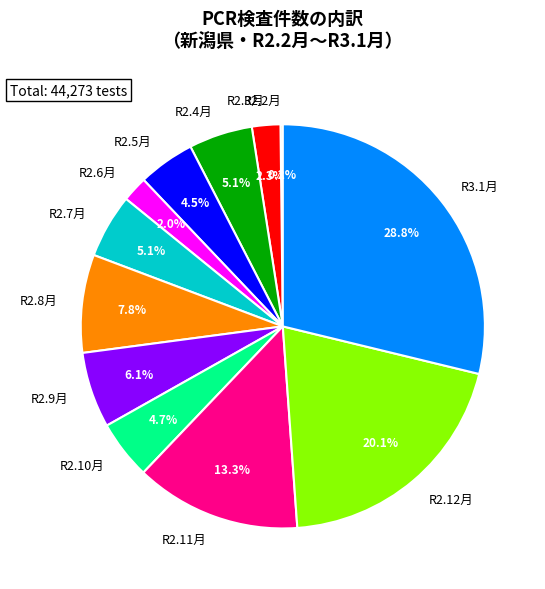

Does any single category account for the majority?

No